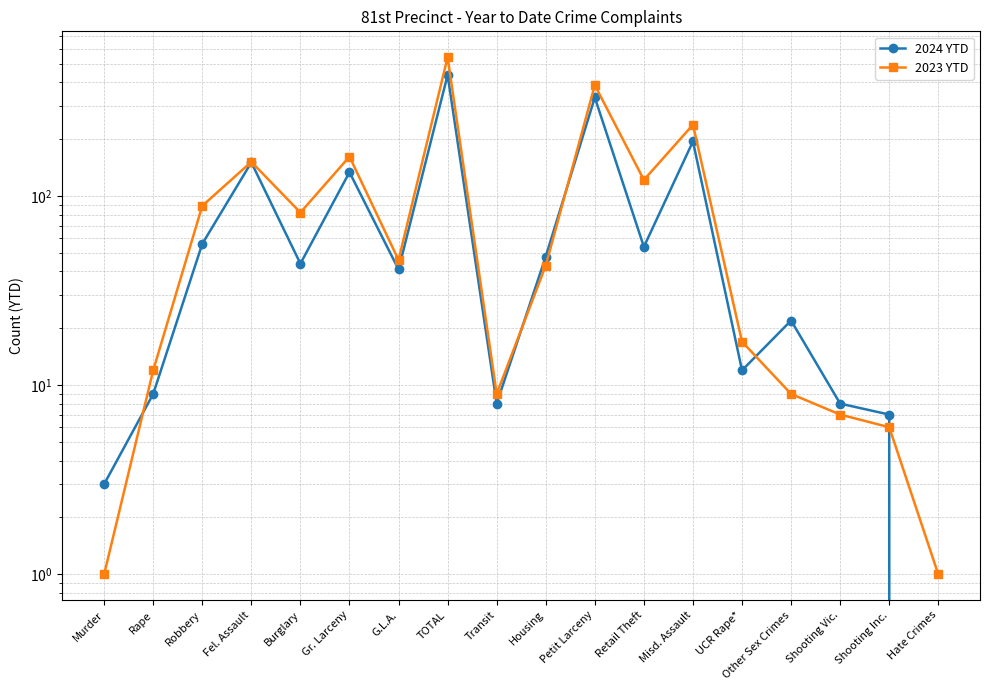

How many values in the 2023 YTD series exceed 46?

8